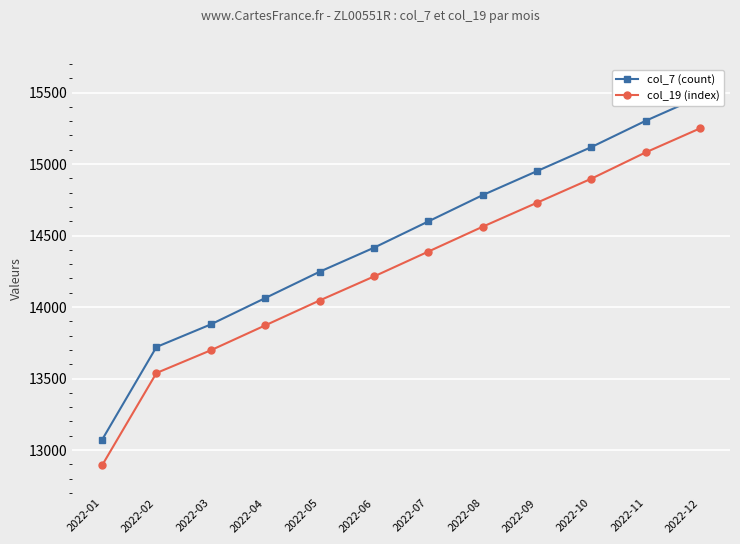

Reading right to left, list all the values displayed in this chart.

col_7 (count): 15471	15303	15119	14951	14783	14599	14415	14247	14063	13879	13721	13072
col_19 (index): 15250	15082	14898	14730	14562	14388	14214	14046	13872	13698	13539	12893